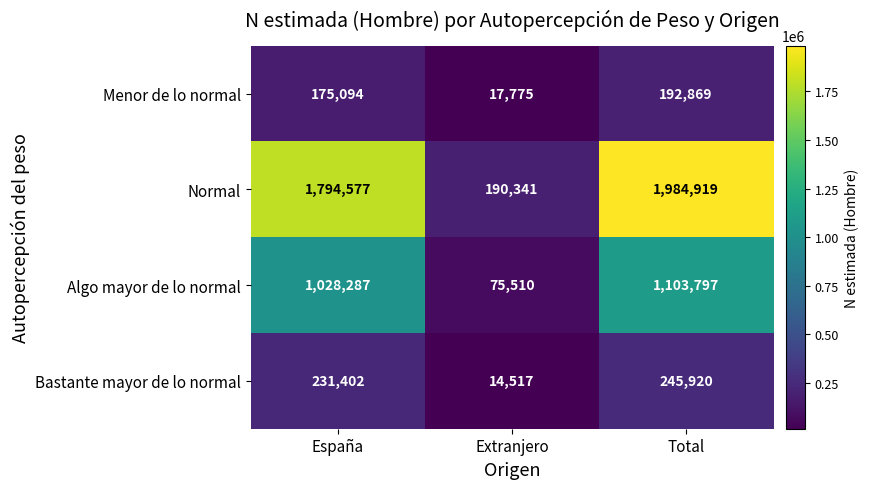

How many categories are shown in the chart?

3